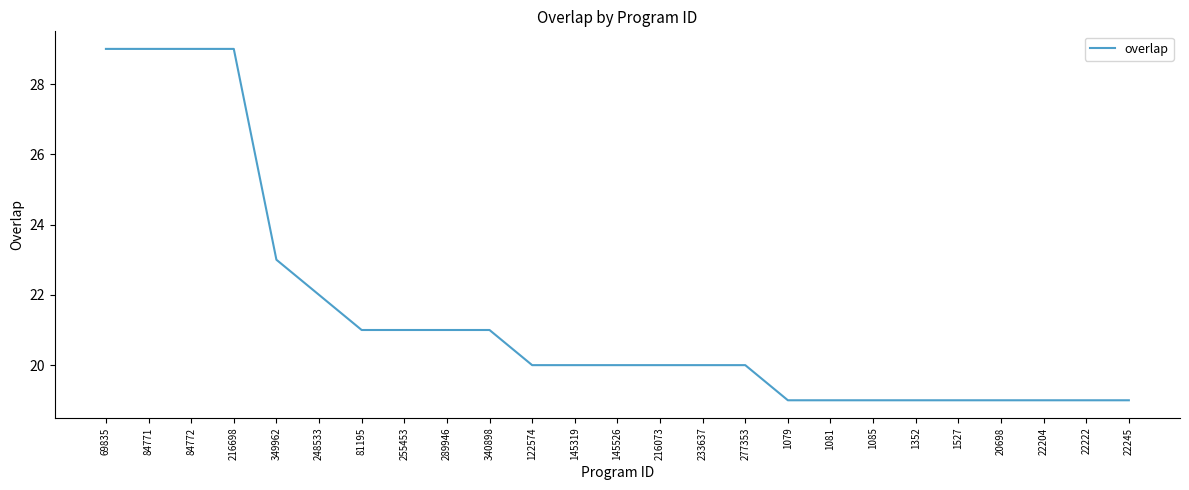

True or false: the data shows 7 at 122574.

False